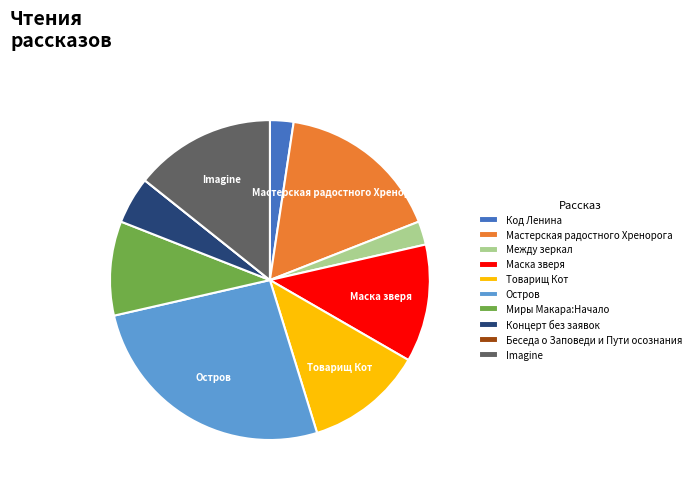

Is there any slice that represents more than half of the pie?

No